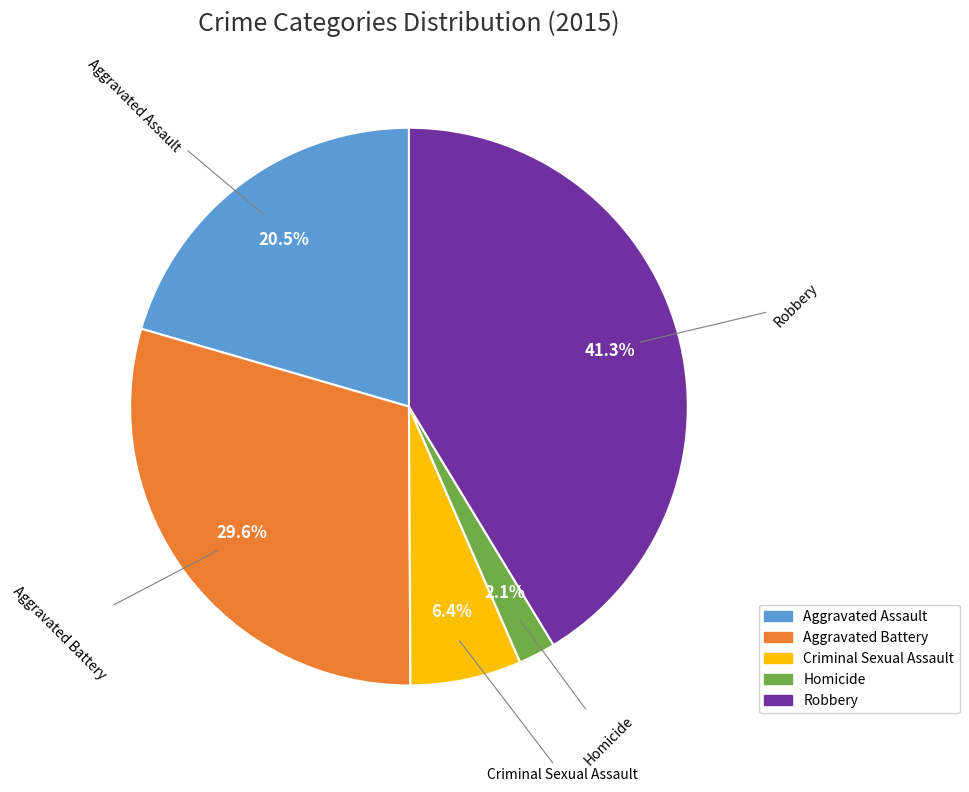

Is it true that Homicide is 2% of the pie?

True